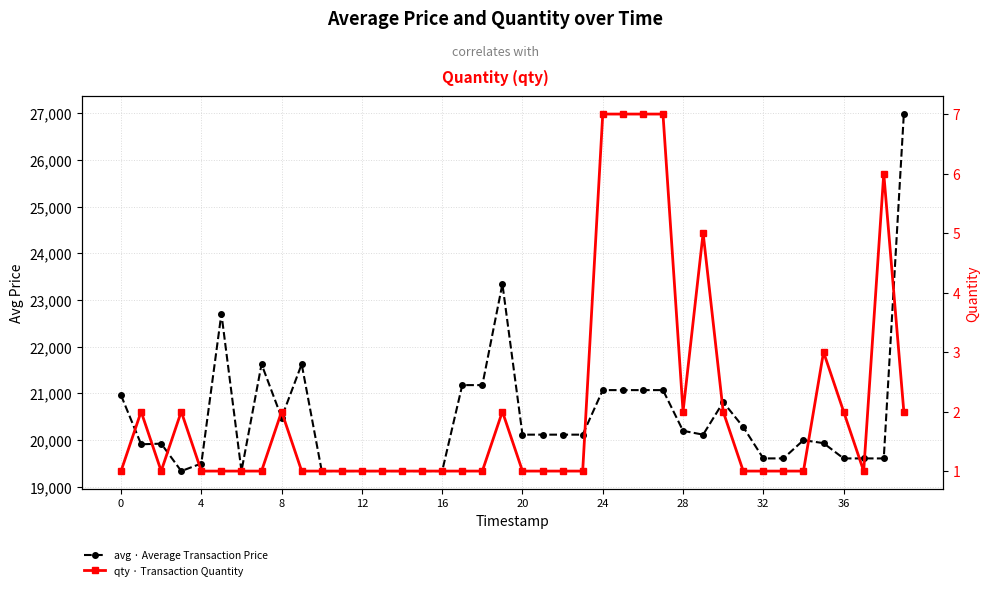

Is the value of avg · Average Transaction Price at 15 greater than the value of qty · Transaction Quantity at 18?

Yes